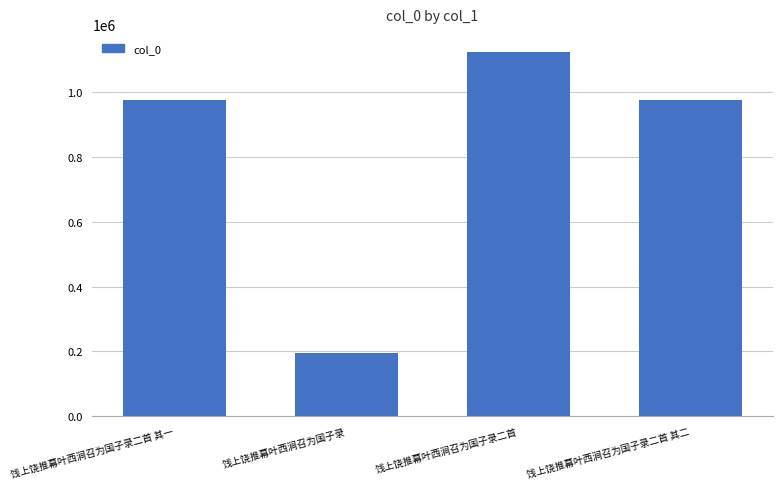

How many bars are there in total?

4